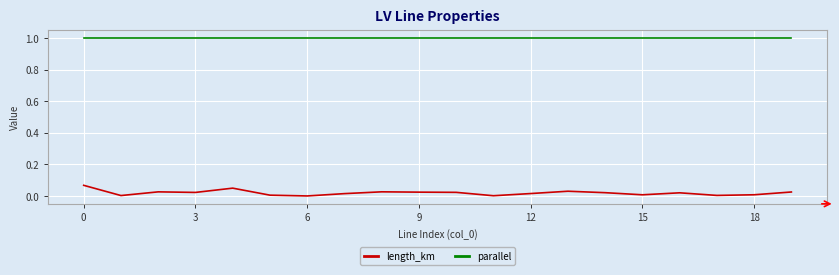

What are all the series names shown in the legend?

length_km, parallel